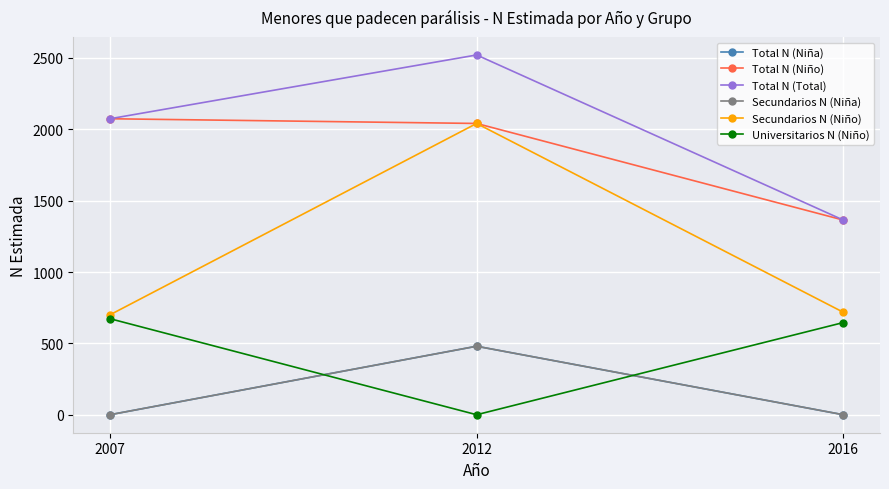

At which category is the sum across all series the highest?

2012